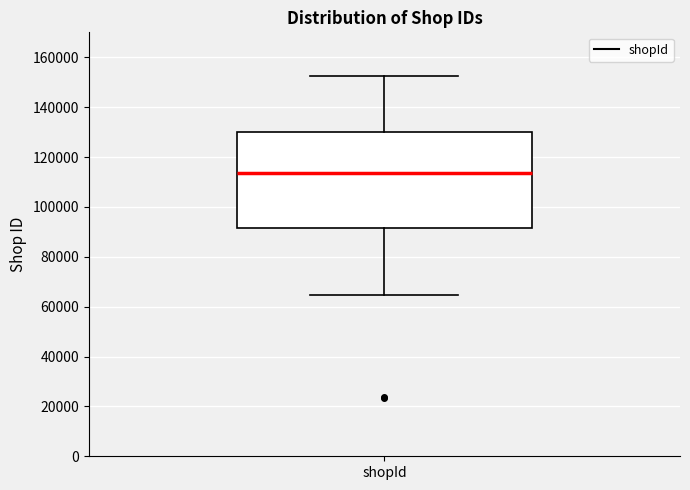

Read this box plot against the y-axis: the position of the median line, the range covered by the box, and the ends of both whiskers. The values are not printed on the chart, so give them approximately, as read against the axis.

median 114000, box 92000 to 130000, whiskers 64000 to 152000